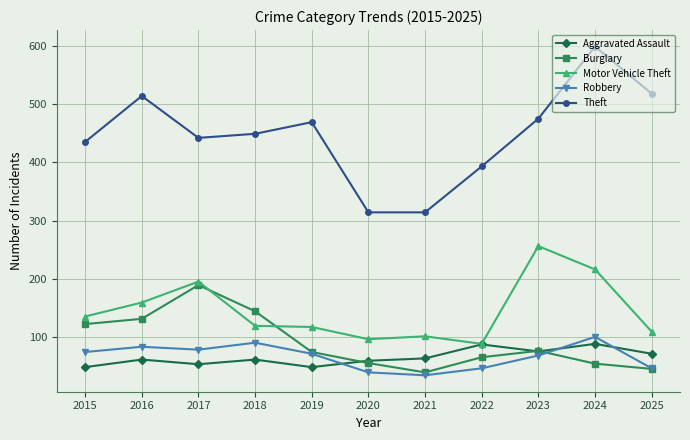

How many data points in Burglary are less than 74?

5